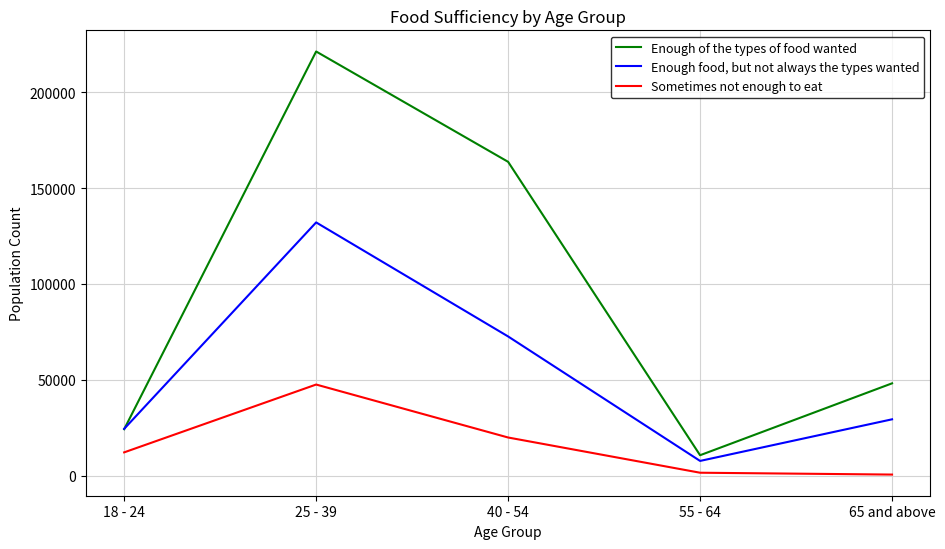

Rank the series by their average value, from highest to lowest.

Enough of the types of food wanted, Enough food, but not always the types wanted, Sometimes not enough to eat